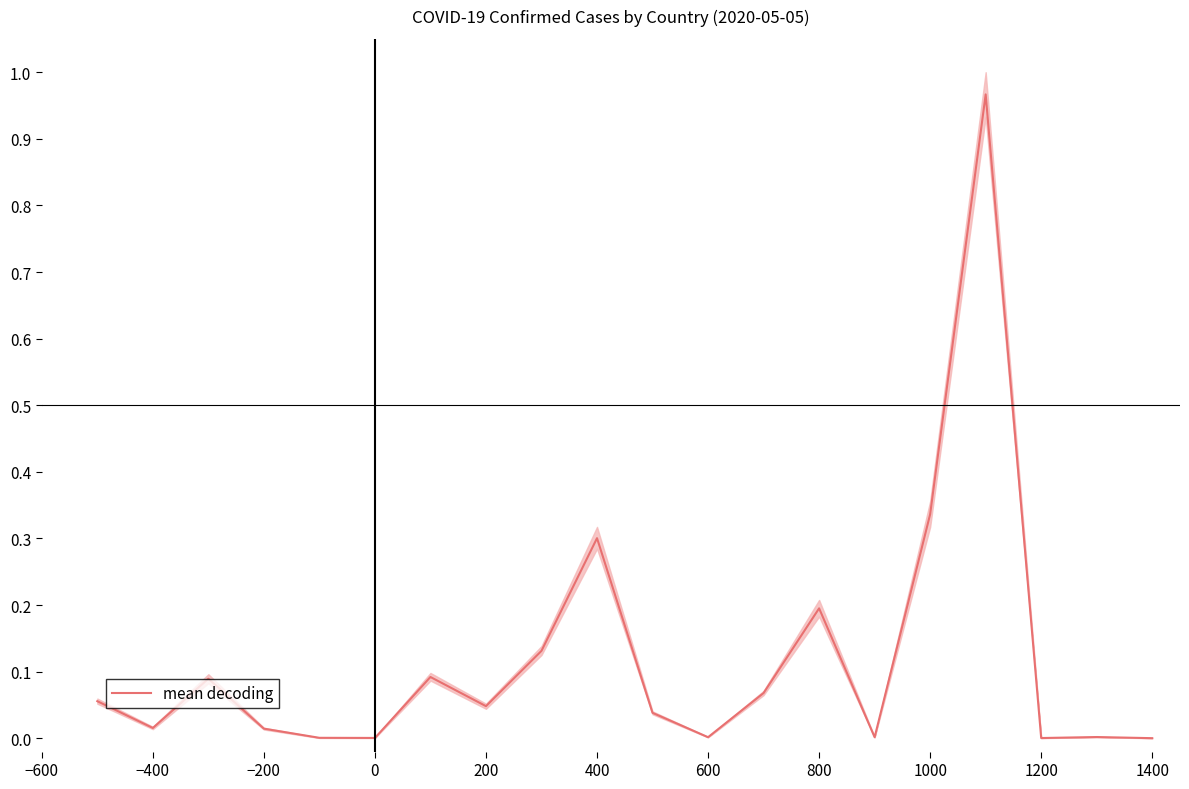

True or false: the data has more than 1 interior local peaks.

True